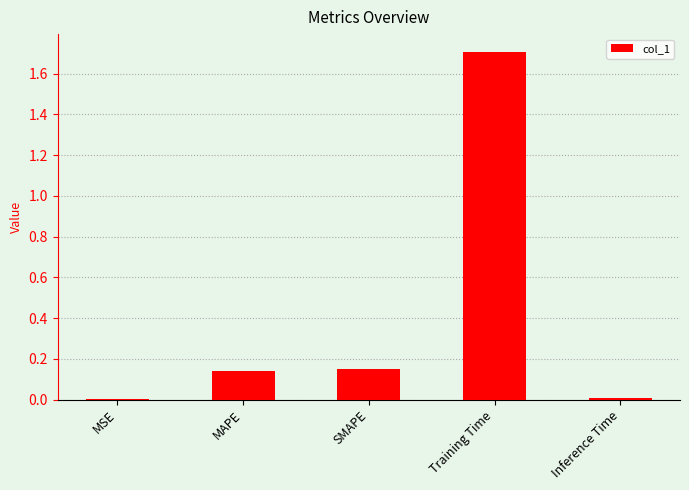

What is the greatest value displayed?

1.7